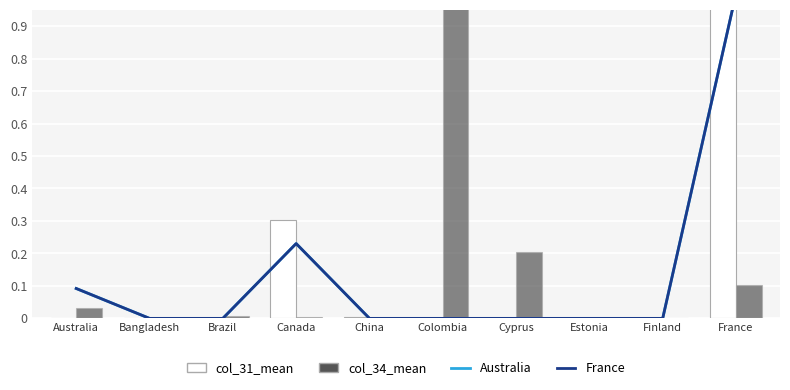

Is the value of col_31_mean at Bangladesh greater than the value of France at Cyprus?

No